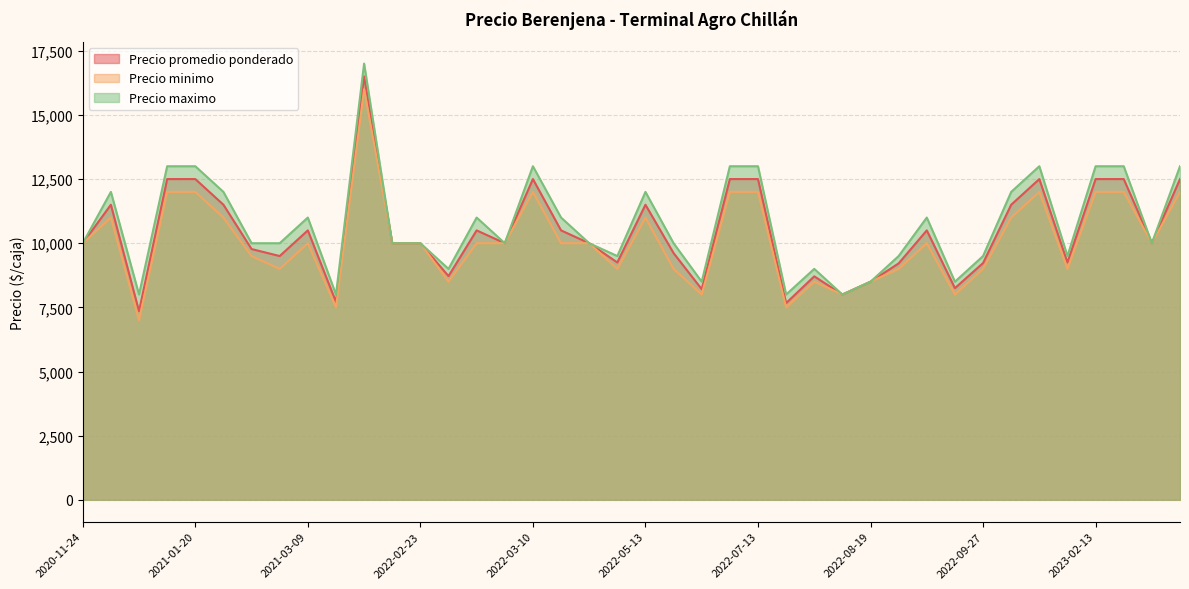

List the series in order of their peak value, lowest first.

Precio minimo, Precio promedio ponderado, Precio maximo